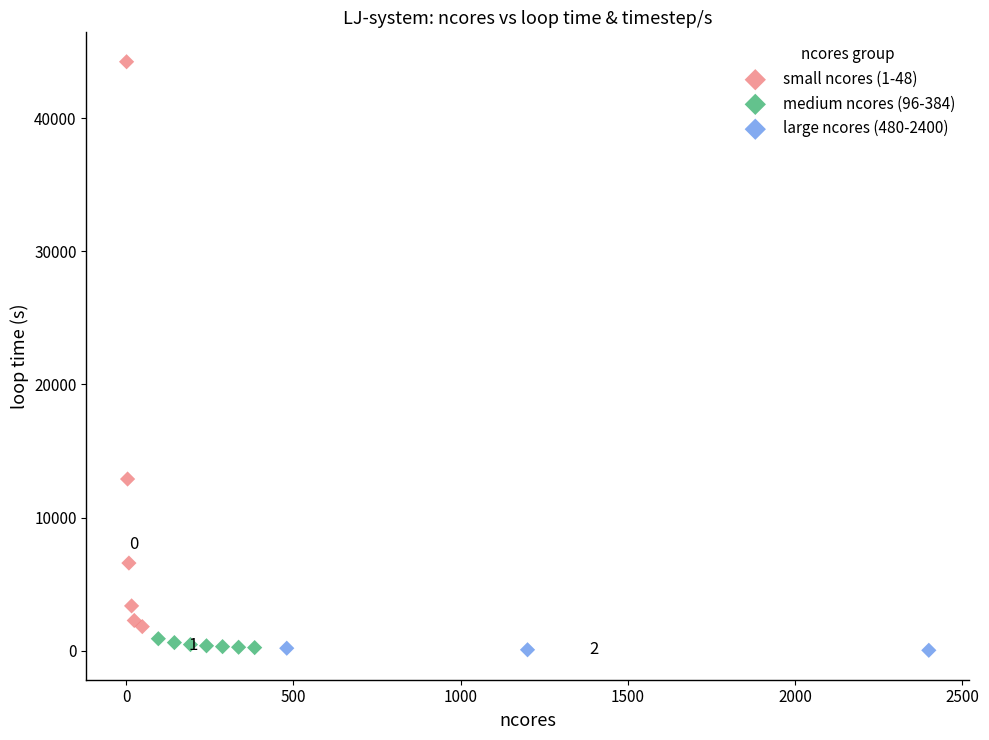

Which series reaches the maximum Y coordinate?

small ncores (1-48)